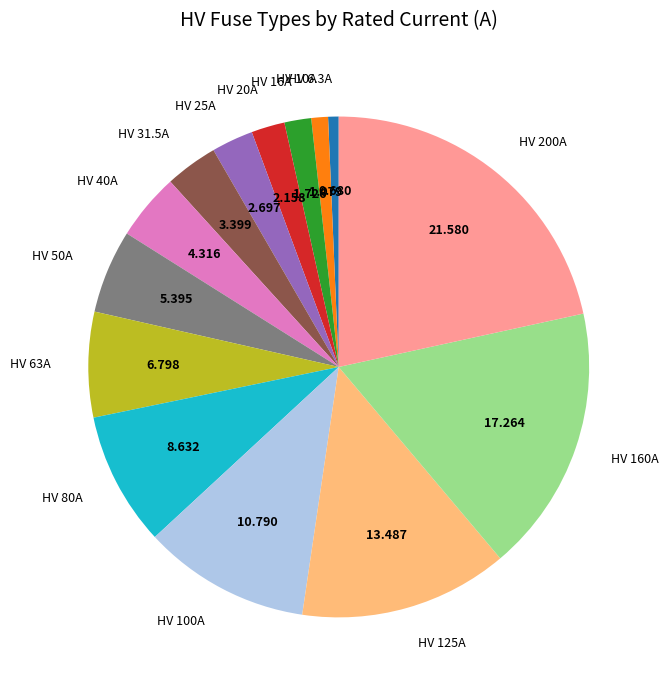

Is HV 40A the majority of the pie?

No